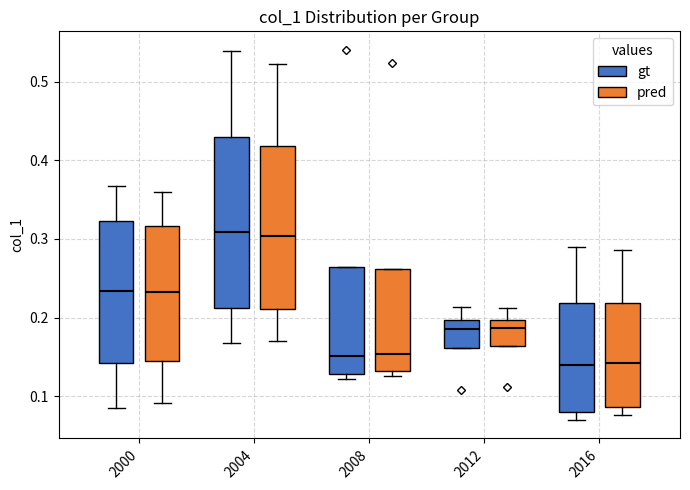

Reading left to right, read every box against the y-axis: the position of its median line, the range the box covers, and the ends of its whiskers. The values are not printed on the chart, so give them approximately, as read against the axis.

2000 (gt): median 0.23, box 0.14 to 0.32, whiskers 0.09 to 0.37
2000 (pred): median 0.23, box 0.14 to 0.32, whiskers 0.09 to 0.36
2004 (gt): median 0.31, box 0.21 to 0.43, whiskers 0.17 to 0.54
2004 (pred): median 0.30, box 0.21 to 0.42, whiskers 0.17 to 0.52
2008 (gt): median 0.15, box 0.13 to 0.26, whiskers 0.12 to 0.26
2008 (pred): median 0.15, box 0.13 to 0.26, whiskers 0.13 (just below the box's lower edge) to 0.26
2012 (gt): median 0.19, box 0.16 to 0.20, whiskers 0.16 to 0.21
2012 (pred): median 0.19, box 0.16 to 0.20, whiskers 0.16 to 0.21
2016 (gt): median 0.14, box 0.08 to 0.22, whiskers 0.07 to 0.29
2016 (pred): median 0.14, box 0.09 to 0.22, whiskers 0.08 to 0.29